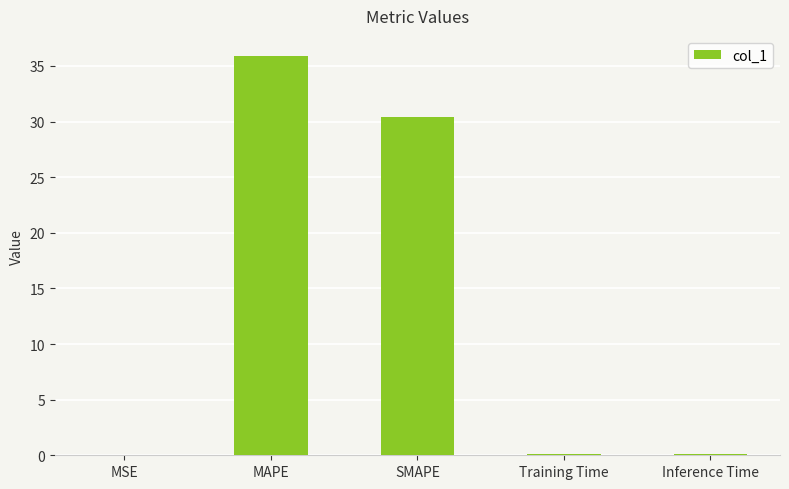

What is the sum of all values?

66.5